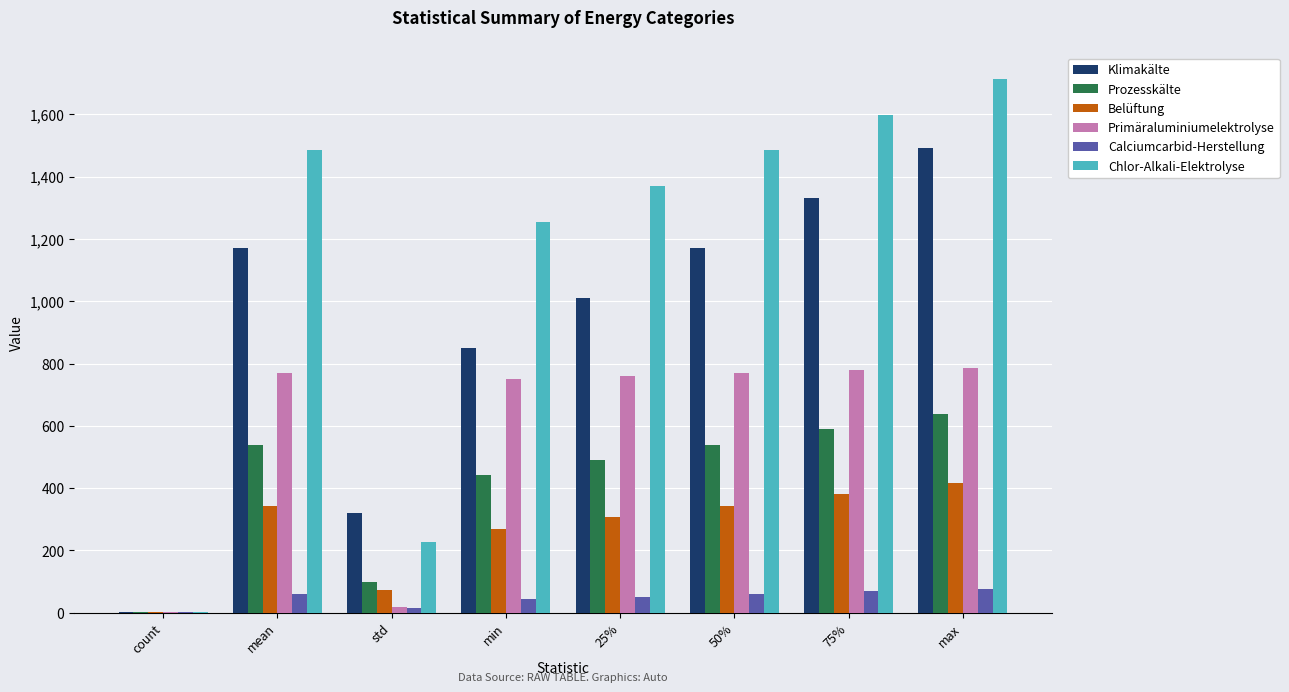

What is the difference between the Klimakälte values at max and count?

1487.8